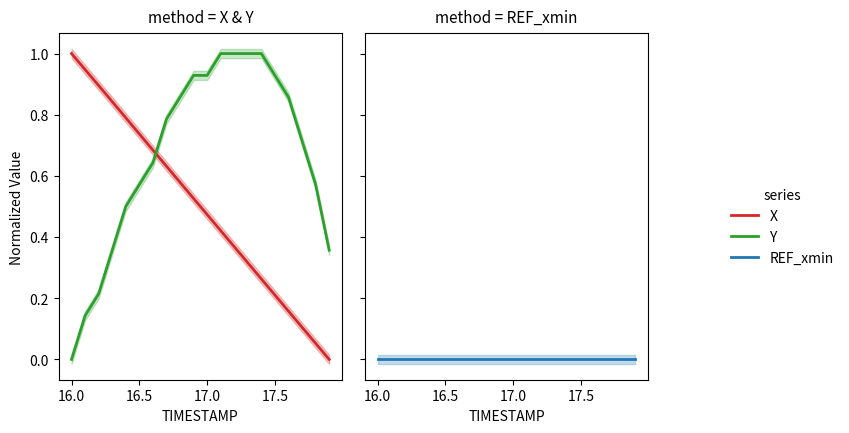

Reading left to right, what are all the values shown in this chart?

X: 1.0	0.9	0.9	0.8	0.8	0.7	0.7	0.6	0.6	0.5	0.5	0.4	0.4	0.3	0.3	0.2	0.2	0.1	0.1	0.0
Y: 0.0	0.1	0.2	0.4	0.5	0.6	0.6	0.8	0.9	0.9	0.9	1.0	1.0	1.0	1.0	0.9	0.9	0.7	0.6	0.4
REF_xmin: 0.0	0.0	0.0	0.0	0.0	0.0	0.0	0.0	0.0	0.0	0.0	0.0	0.0	0.0	0.0	0.0	0.0	0.0	0.0	0.0